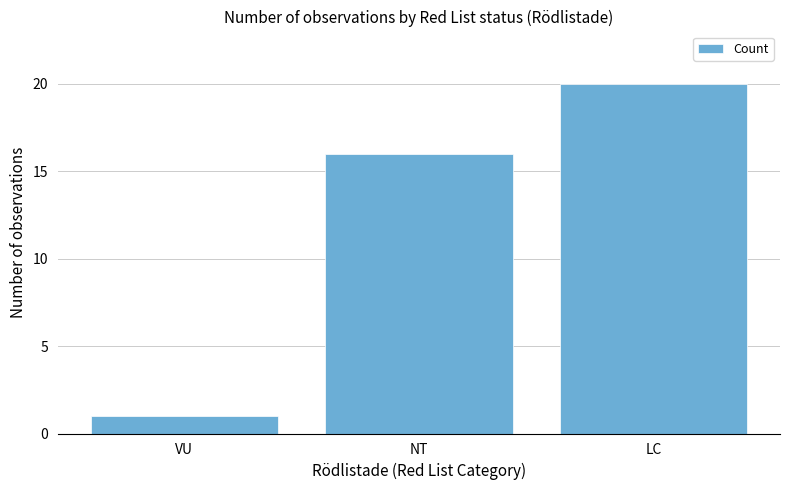

How many series are shown in this chart?

1